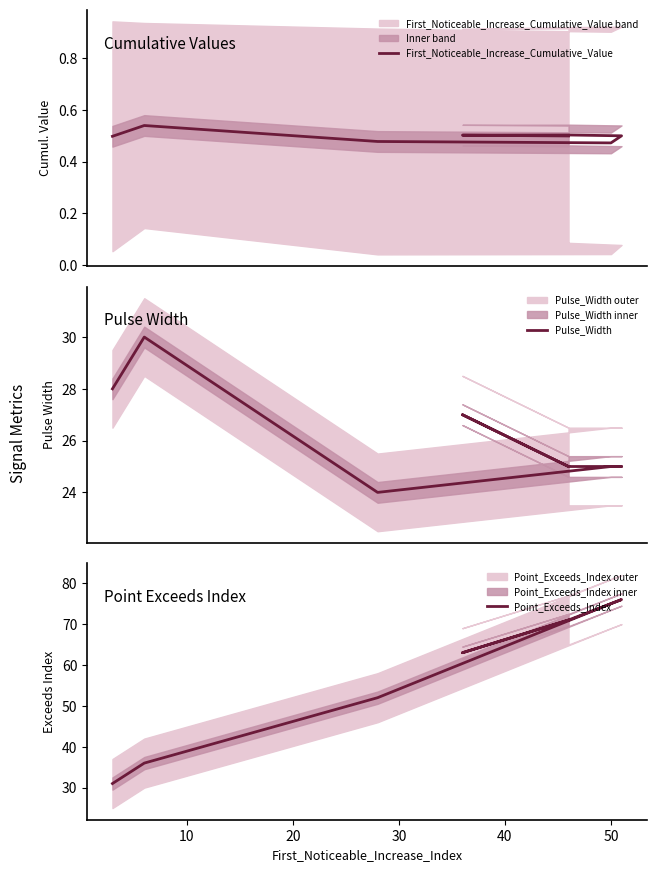

True or false: Point_Exceeds_Index has a value of 120.3 at 50.

False